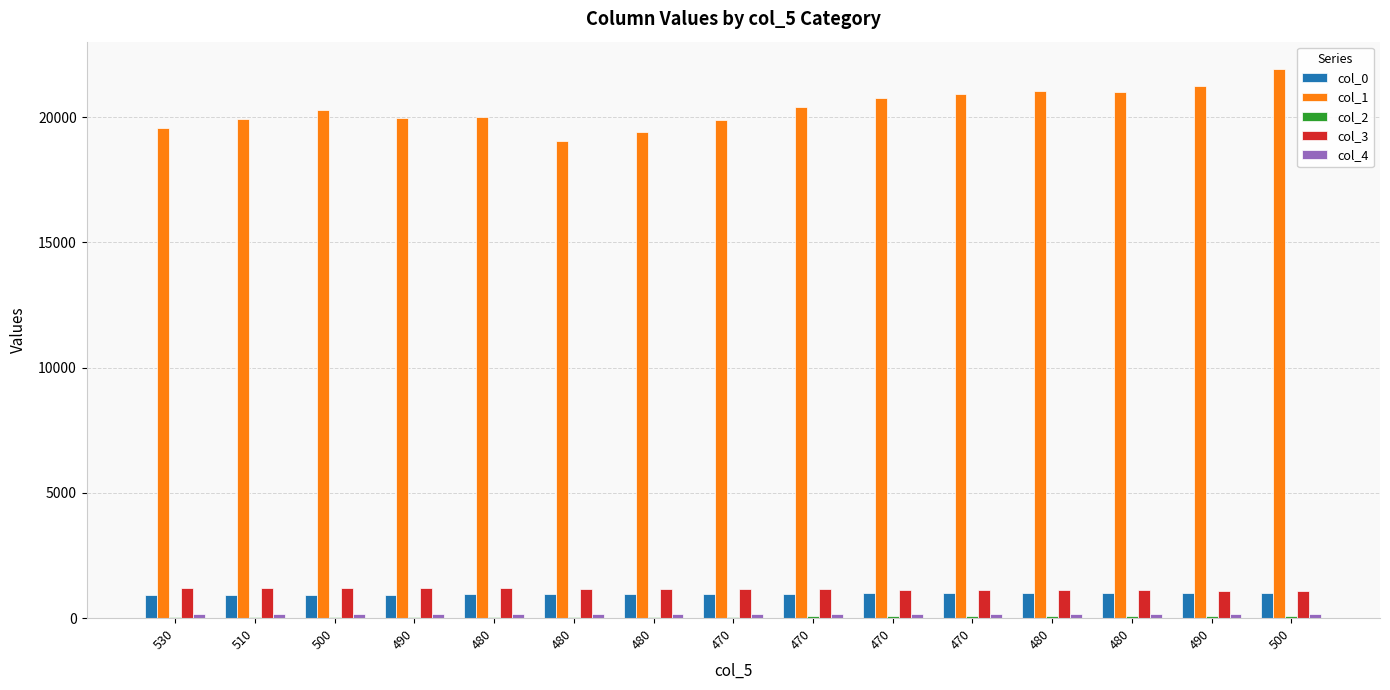

What is the sum of the col_4 values at 470 and 480?

301.0